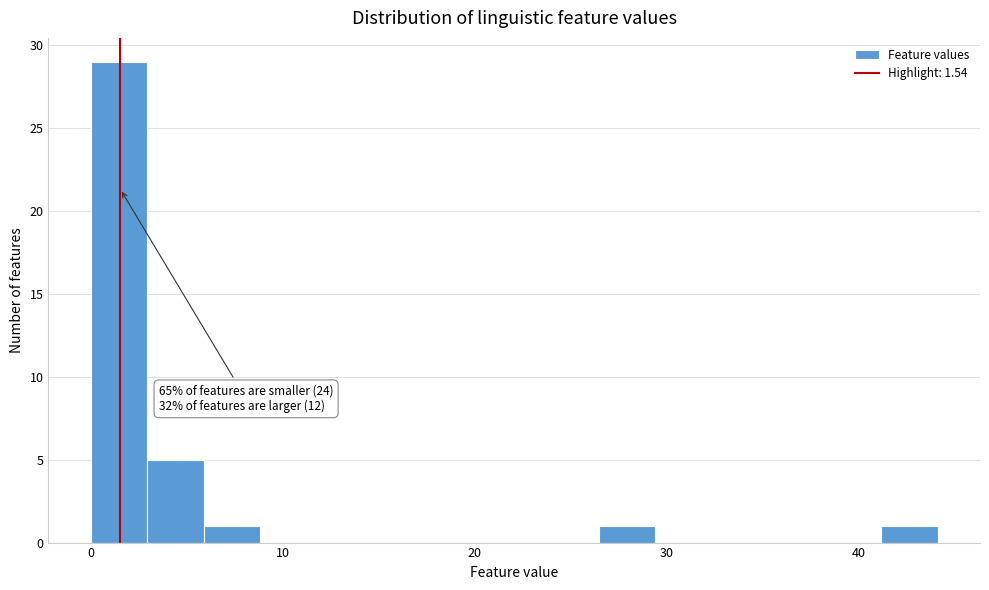

Read against the x-axis, roughly where is the centre of the tallest bar?

1